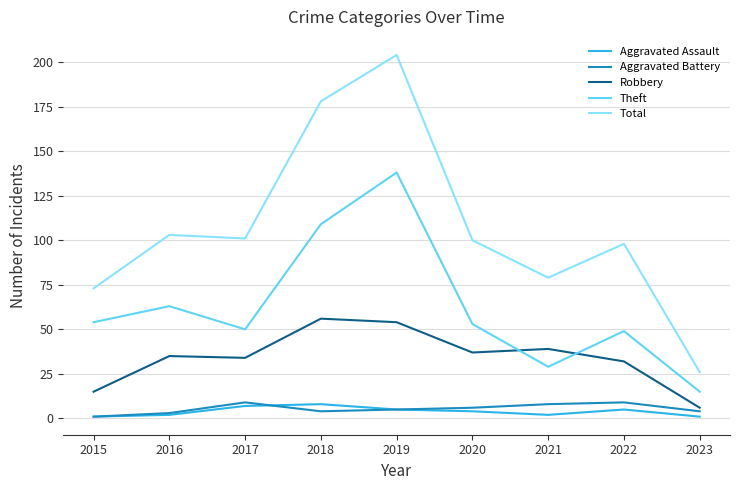

In Total, how many points are lower than both neighbors (excluding endpoints)?

2